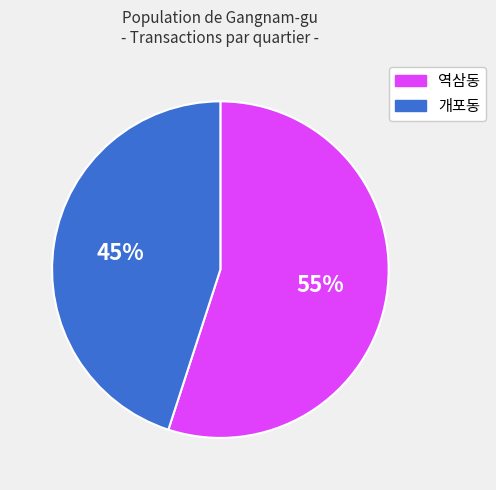

Is there a majority slice in this chart?

Yes